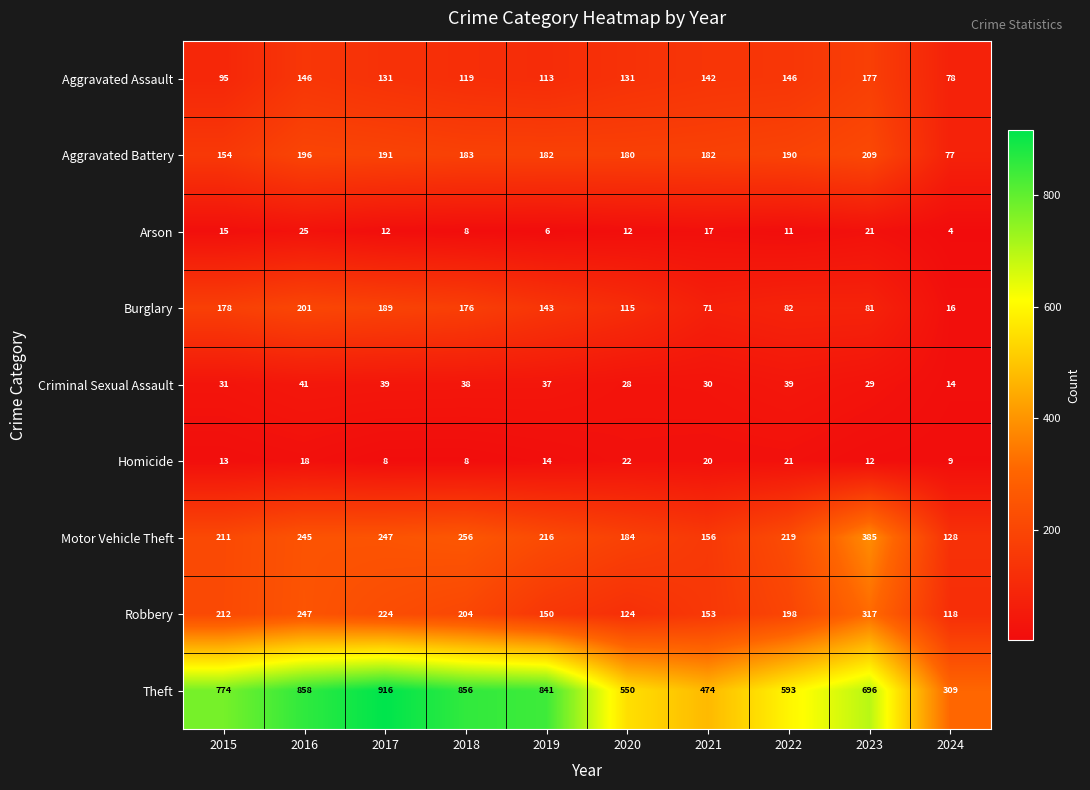

Which series changed the most between 2015 and 2023?

Motor Vehicle Theft